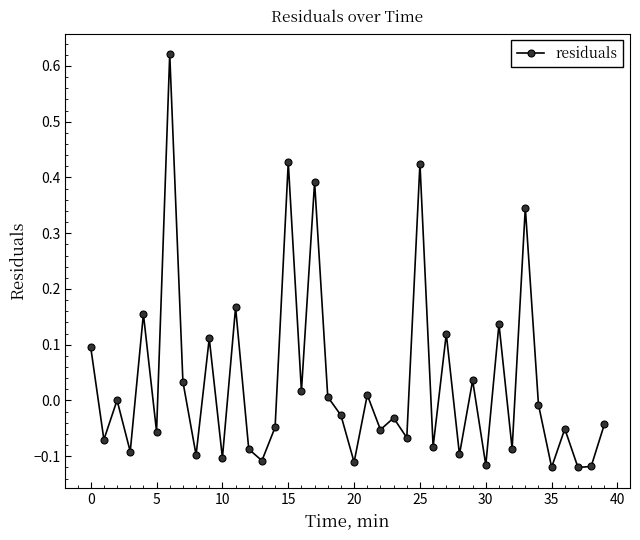

What is the difference between the maximum and minimum values?

0.7